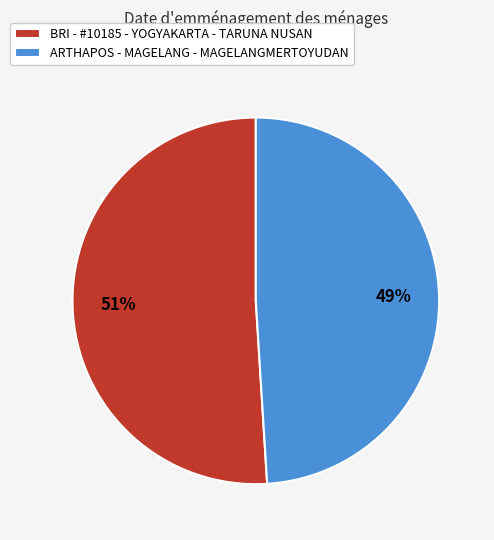

What percentage is the ARTHAPOS - MAGELANG - MAGELANGMERTOYUDAN slice, to the nearest percent?

49%